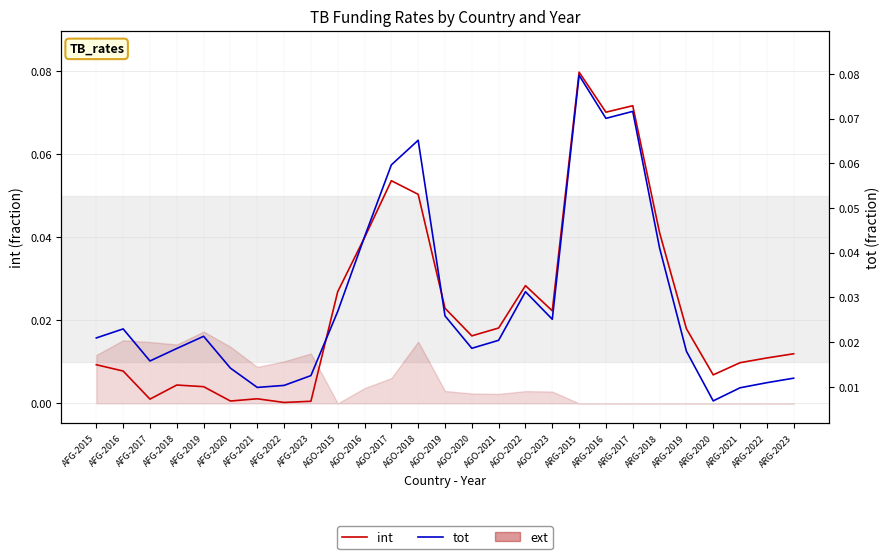

Which has a higher value, ARG-2021 or AFG-2023?

ARG-2021